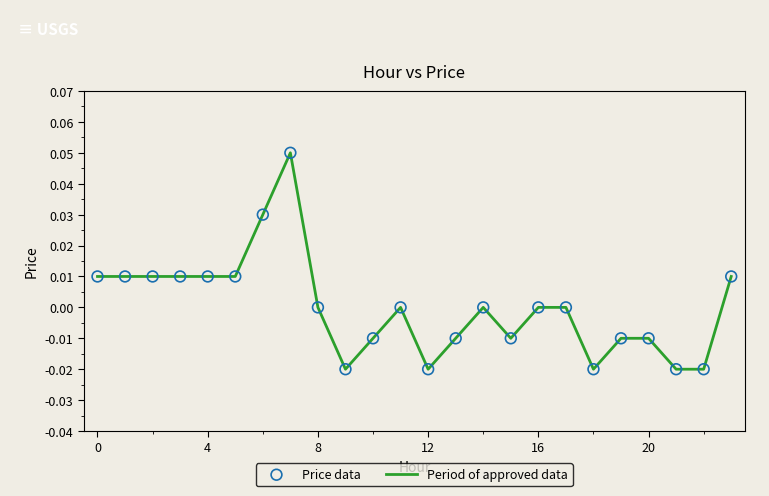

How many lines are shown in the chart?

1